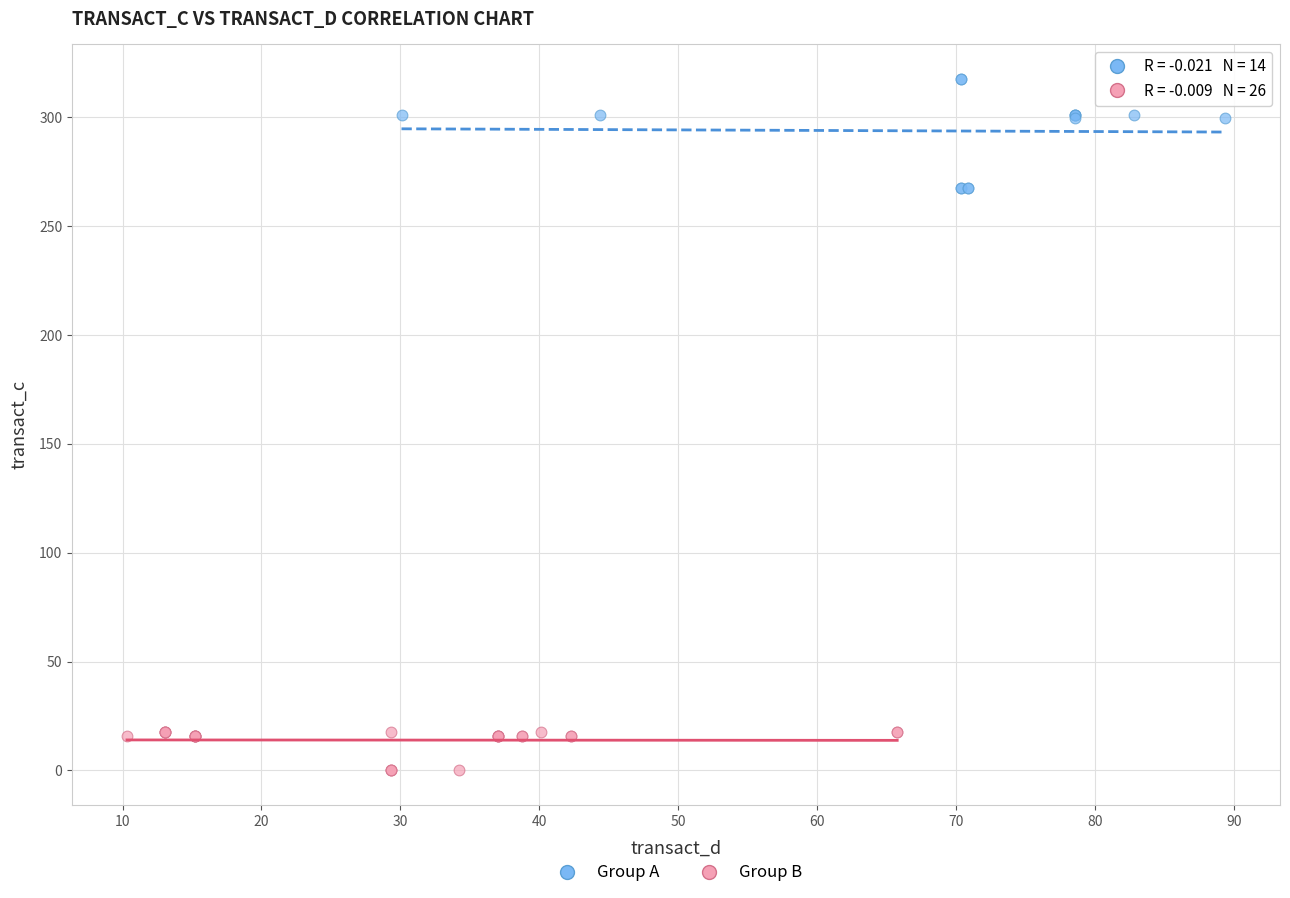

Which series has the widest spread of Y values?

Group A